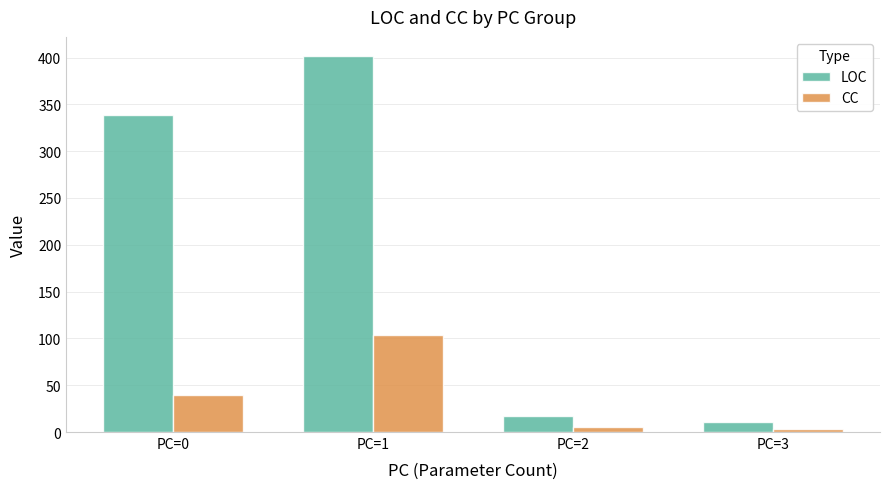

How many data points does each series have?

4